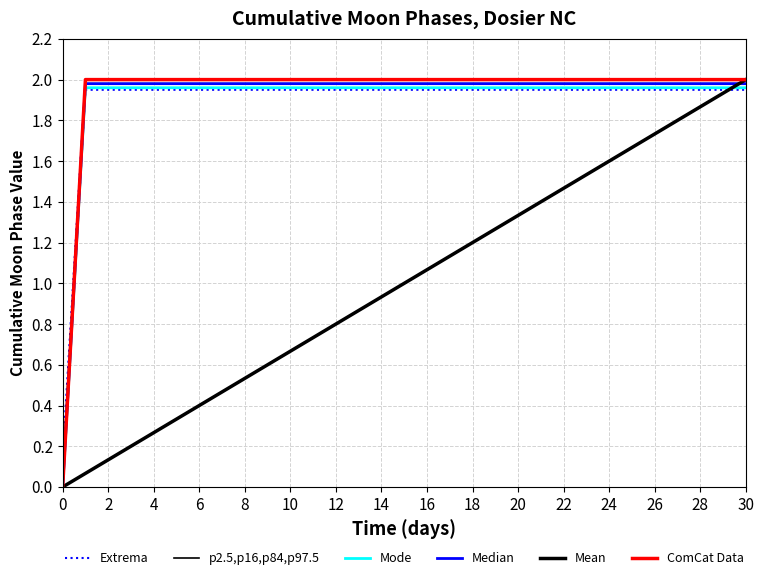

The value of Median at 30 is 3.5. True or false?

False